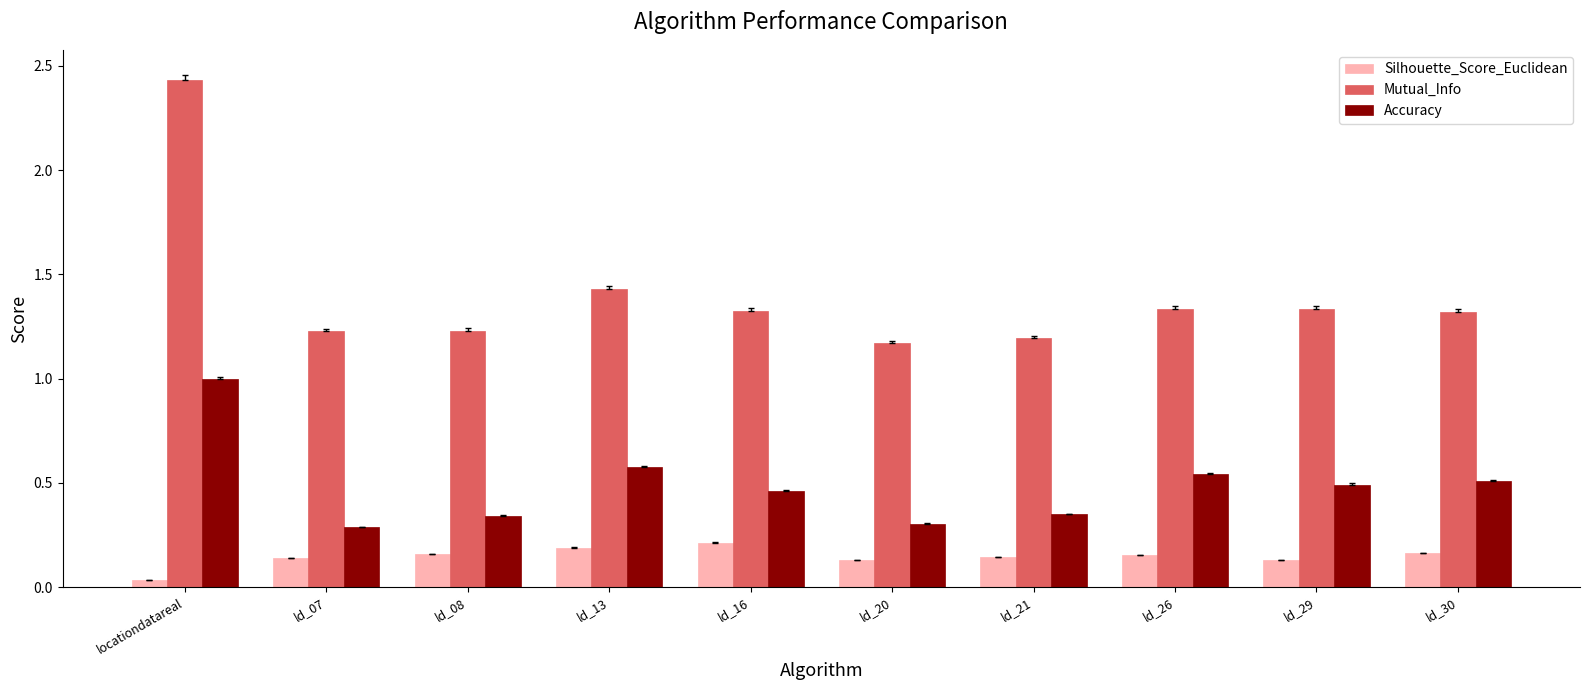

At which category is the sum across all series the highest?

locationdatareal